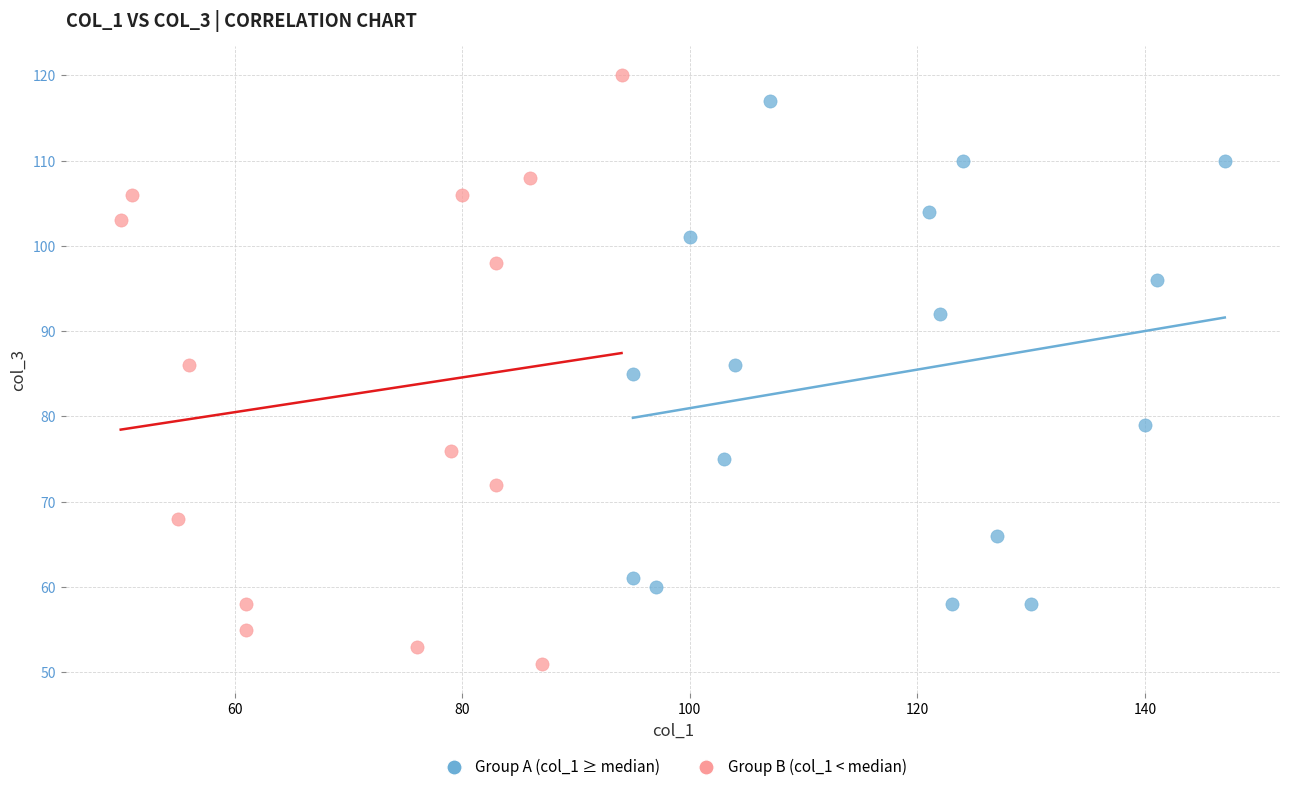

What are all the series names shown in the legend?

Group A (col_1 ≥ median), Group B (col_1 < median)